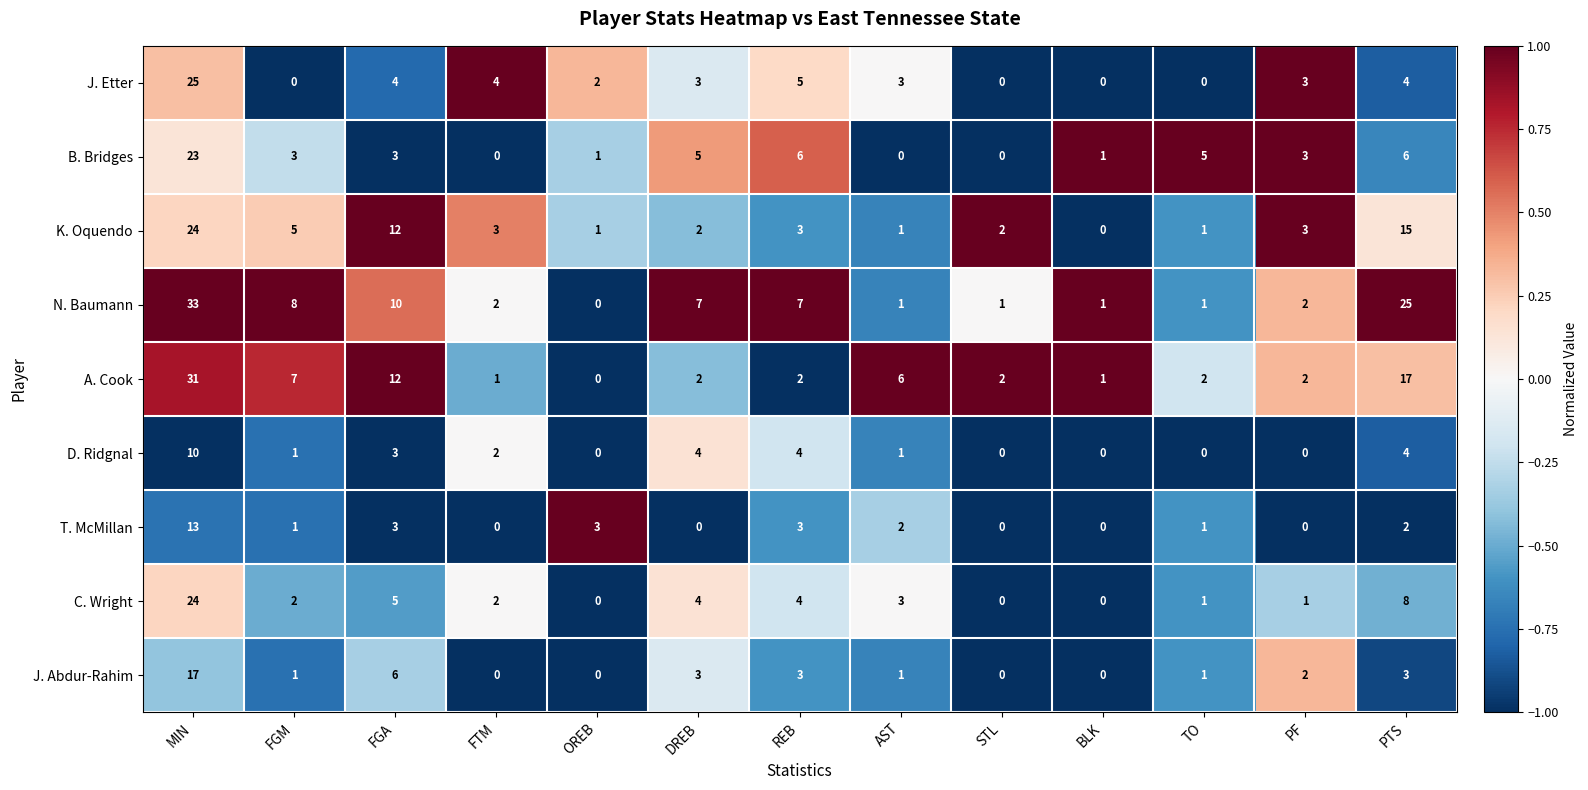

Which category has the highest value across all series?

MIN